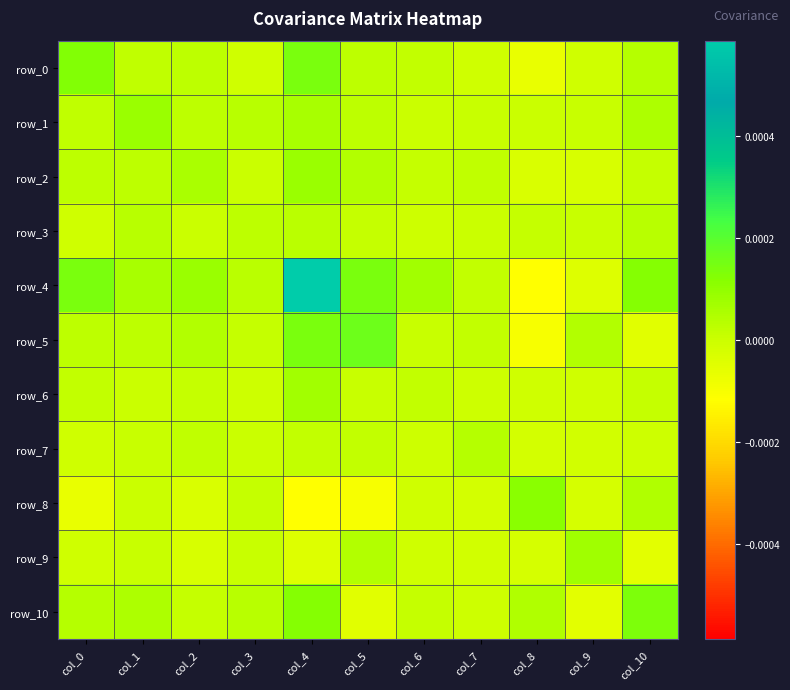

How many negative values does the row_6 series have?

4